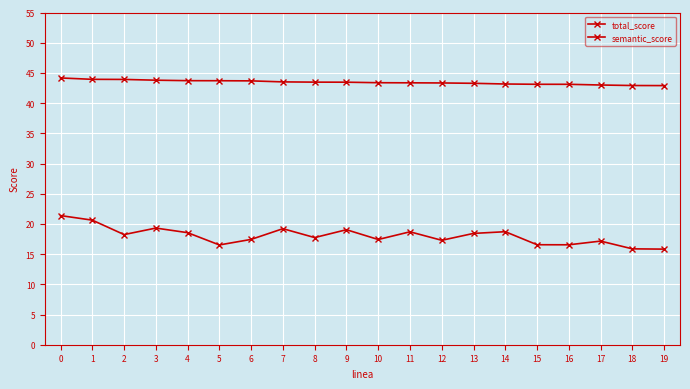

Rank the series at 16 from highest to lowest value.

total_score, semantic_score